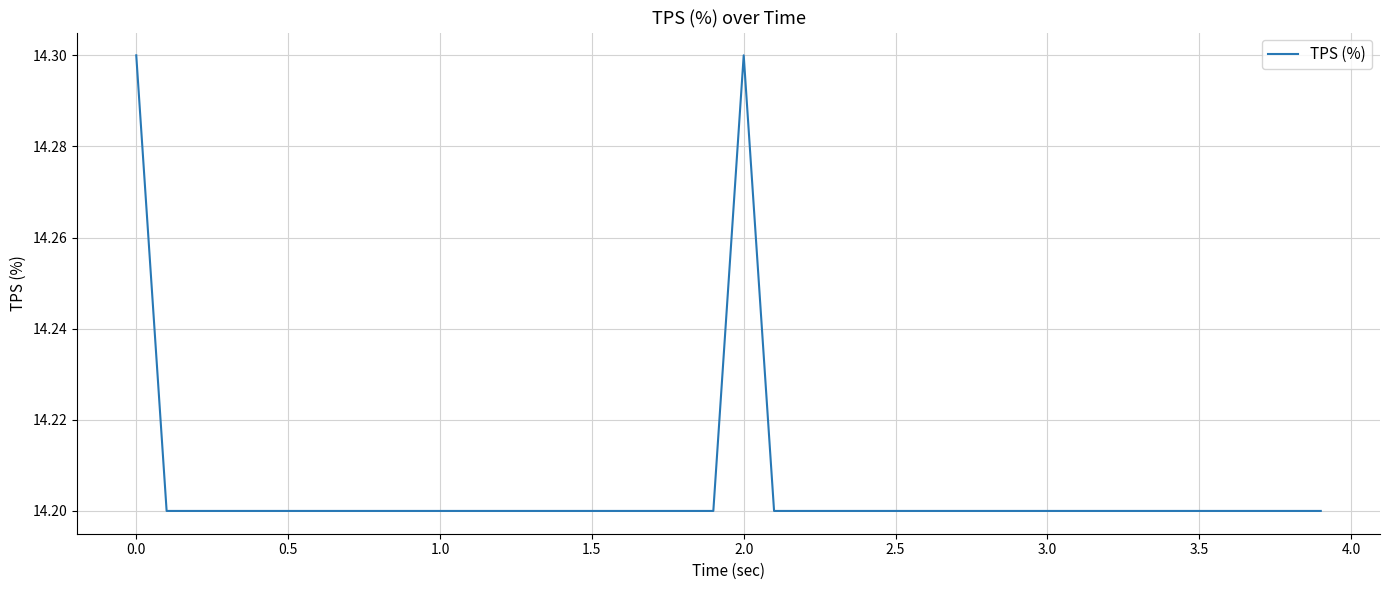

What is the minimum value shown in the chart?

14.2